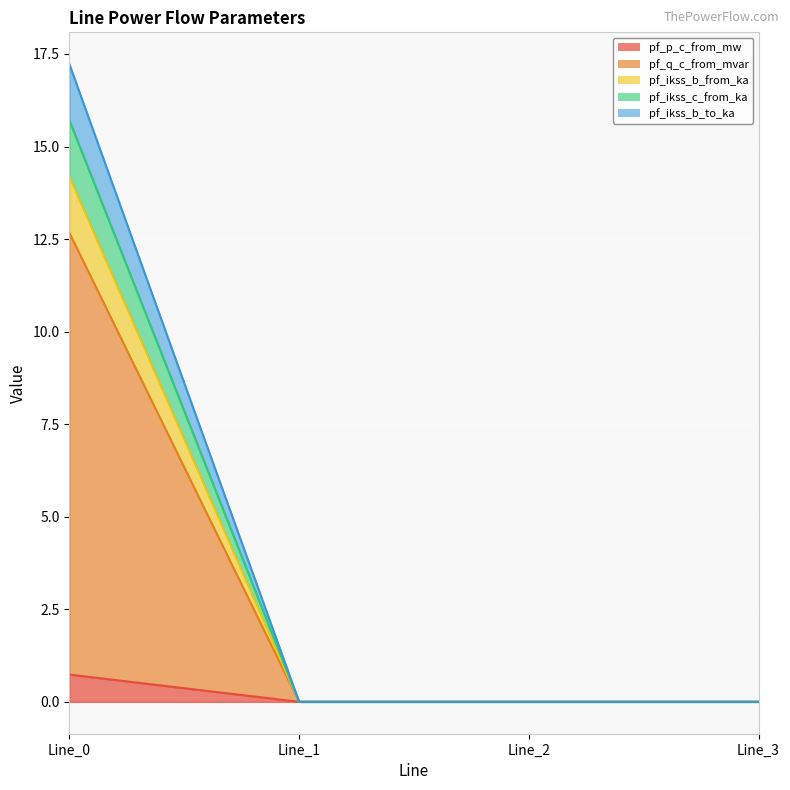

The value of pf_ikss_c_from_ka at Line_2 is 0.0. True or false?

True